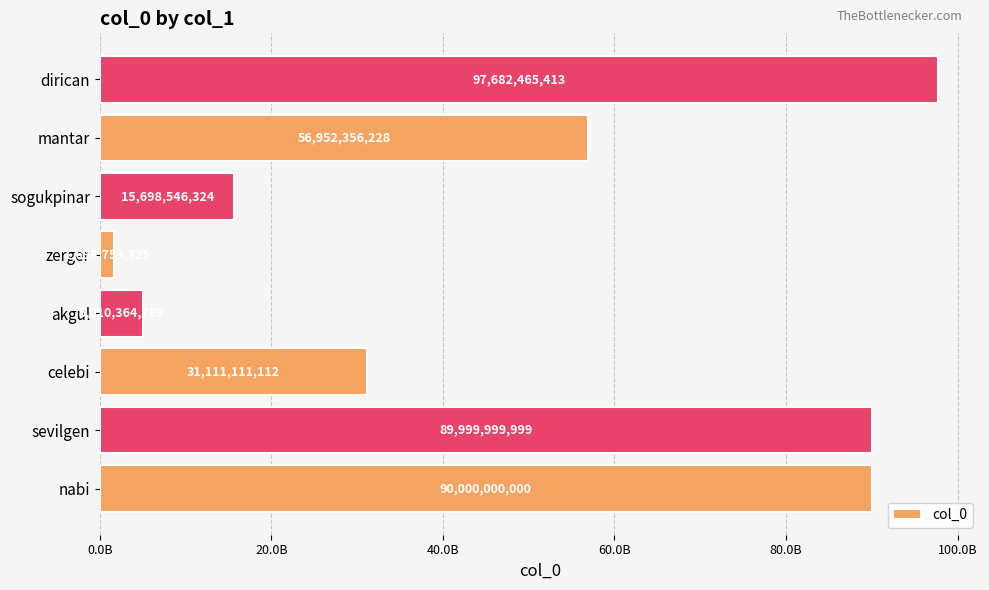

Are the bars horizontal?

Yes